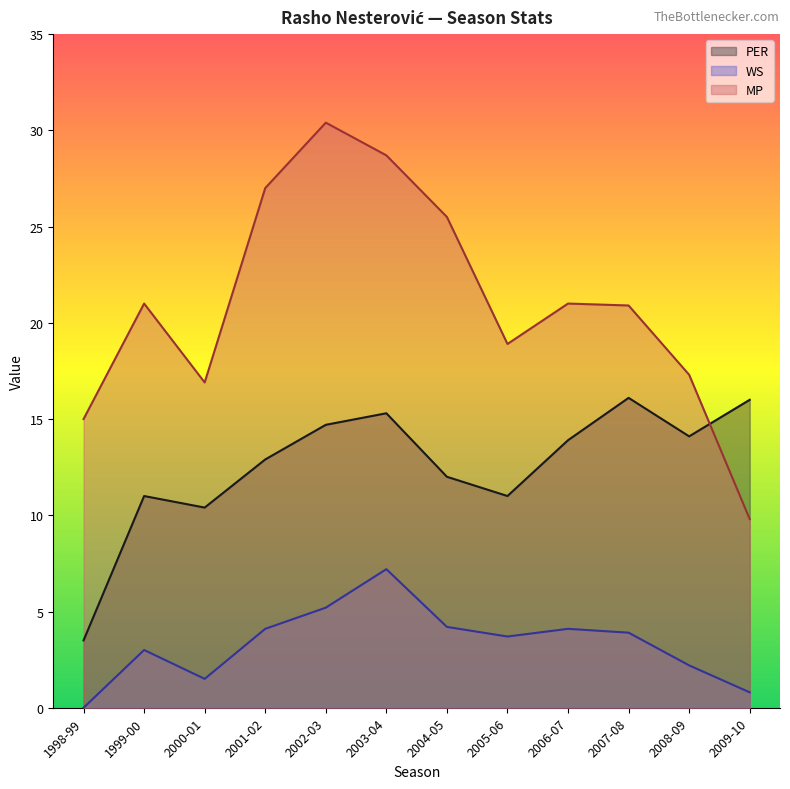

What are all the series names shown in the legend?

PER, WS, MP